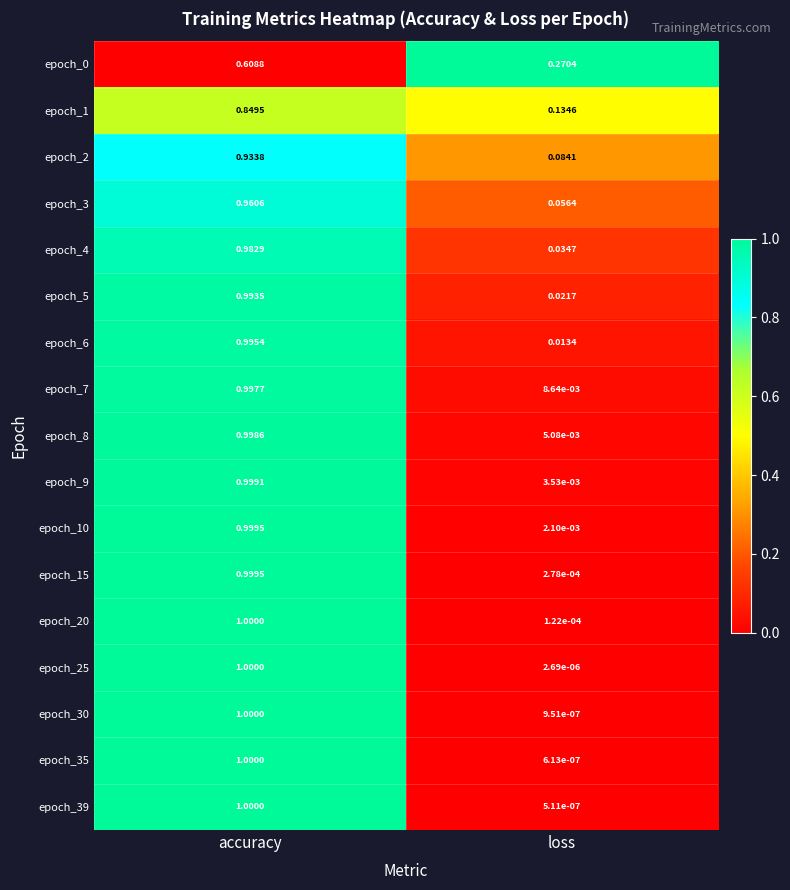

At which category does the chart reach its peak across all series?

accuracy